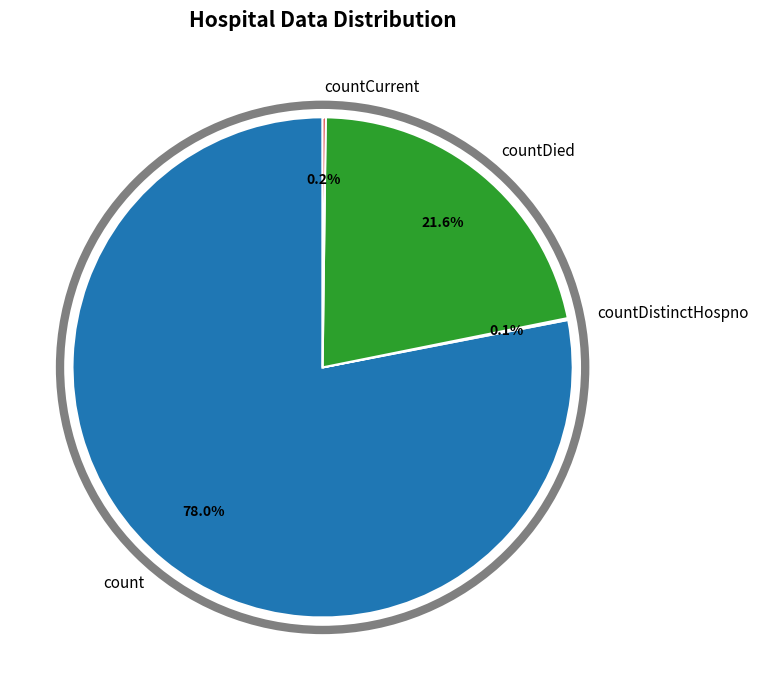

Approximately how many times larger is the value at countDied compared to count?

0.3